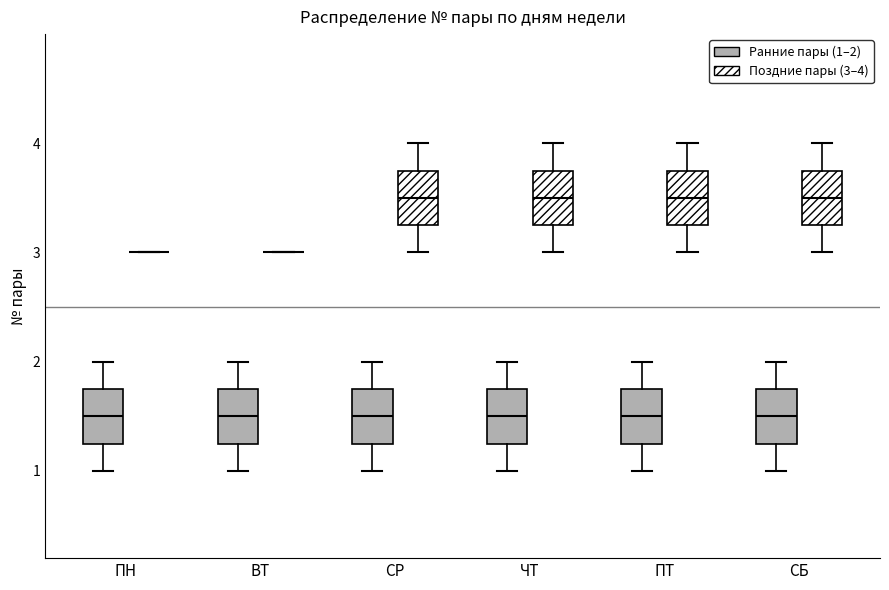

Reading left to right, read every box against the y-axis: the position of its median line, the range the box covers, and the ends of its whiskers. The values are not printed on the chart, so give them approximately, as read against the axis.

ПН (Ранние пары (1–2)): median 1.5, box 1.3 to 1.8, whiskers 1.0 to 2.0
ПН (Поздние пары (3–4)): box collapsed to a line at 3.0, whiskers 3.0 to 3.0
ВТ (Ранние пары (1–2)): median 1.5, box 1.3 to 1.8, whiskers 1.0 to 2.0
ВТ (Поздние пары (3–4)): box collapsed to a line at 3.0, whiskers 3.0 to 3.0
СР (Ранние пары (1–2)): median 1.5, box 1.3 to 1.8, whiskers 1.0 to 2.0
СР (Поздние пары (3–4)): median 3.5, box 3.3 to 3.8, whiskers 3.0 to 4.0
ЧТ (Ранние пары (1–2)): median 1.5, box 1.3 to 1.8, whiskers 1.0 to 2.0
ЧТ (Поздние пары (3–4)): median 3.5, box 3.3 to 3.8, whiskers 3.0 to 4.0
ПТ (Ранние пары (1–2)): median 1.5, box 1.3 to 1.8, whiskers 1.0 to 2.0
ПТ (Поздние пары (3–4)): median 3.5, box 3.3 to 3.8, whiskers 3.0 to 4.0
СБ (Ранние пары (1–2)): median 1.5, box 1.3 to 1.8, whiskers 1.0 to 2.0
СБ (Поздние пары (3–4)): median 3.5, box 3.3 to 3.8, whiskers 3.0 to 4.0